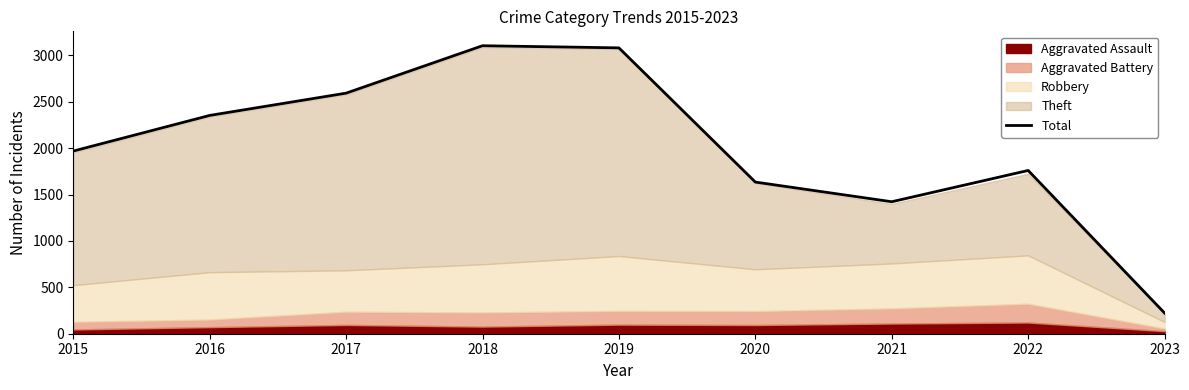

Read the value at 2022.

1759